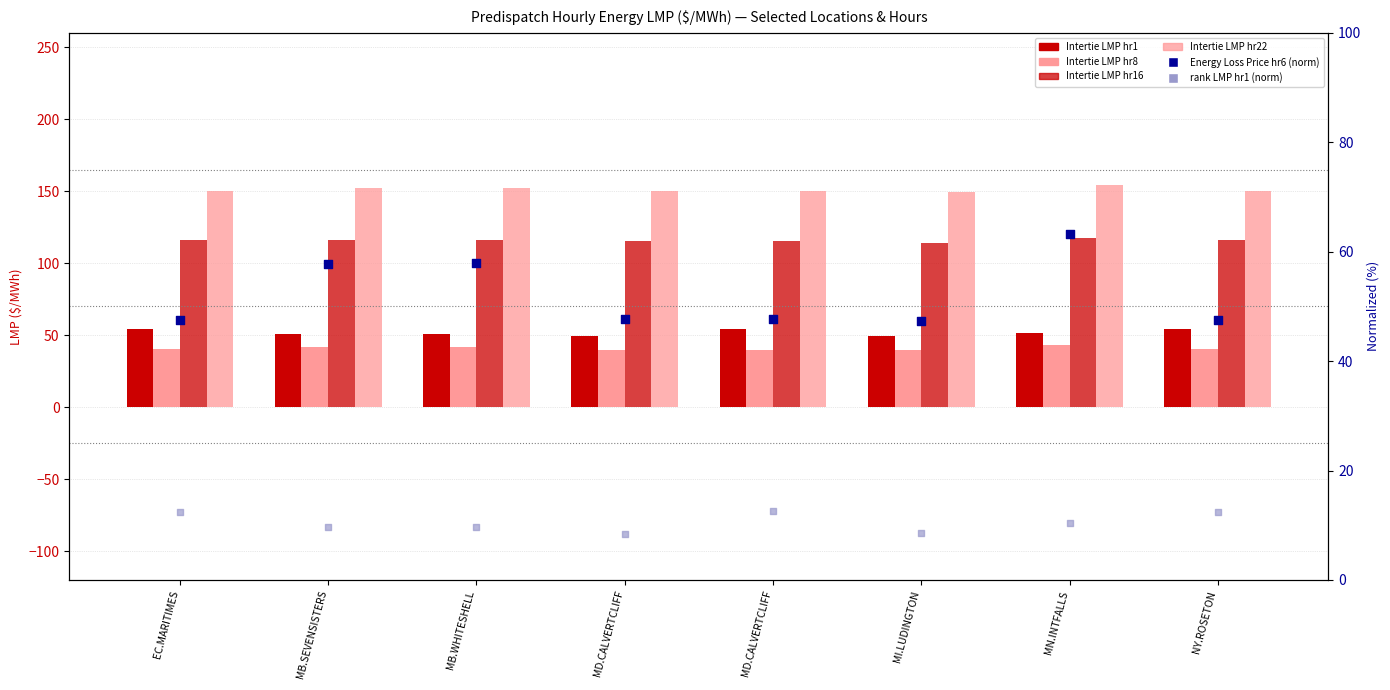

At which category is the sum across all series the highest?

MN.INTFALLS